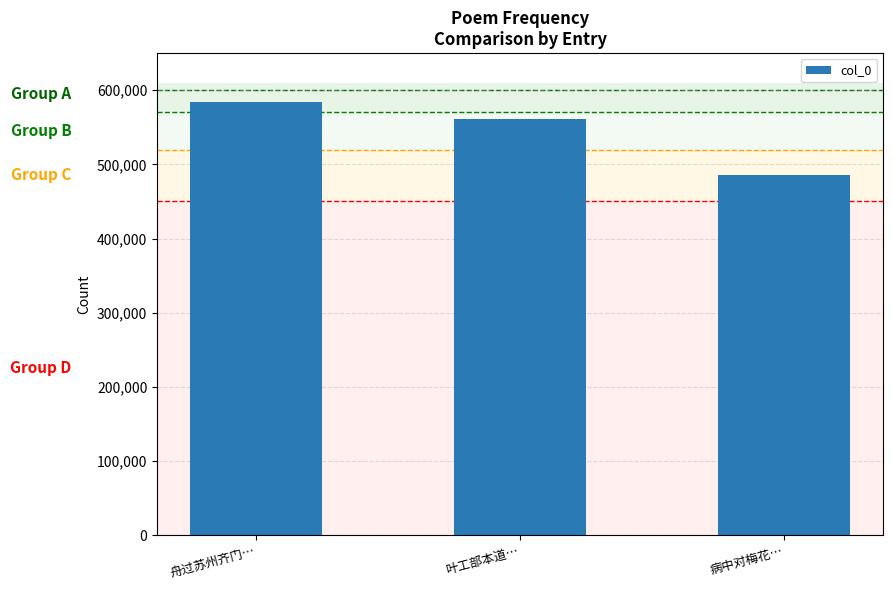

At which label is the value closest to 534690?

叶工部本道…